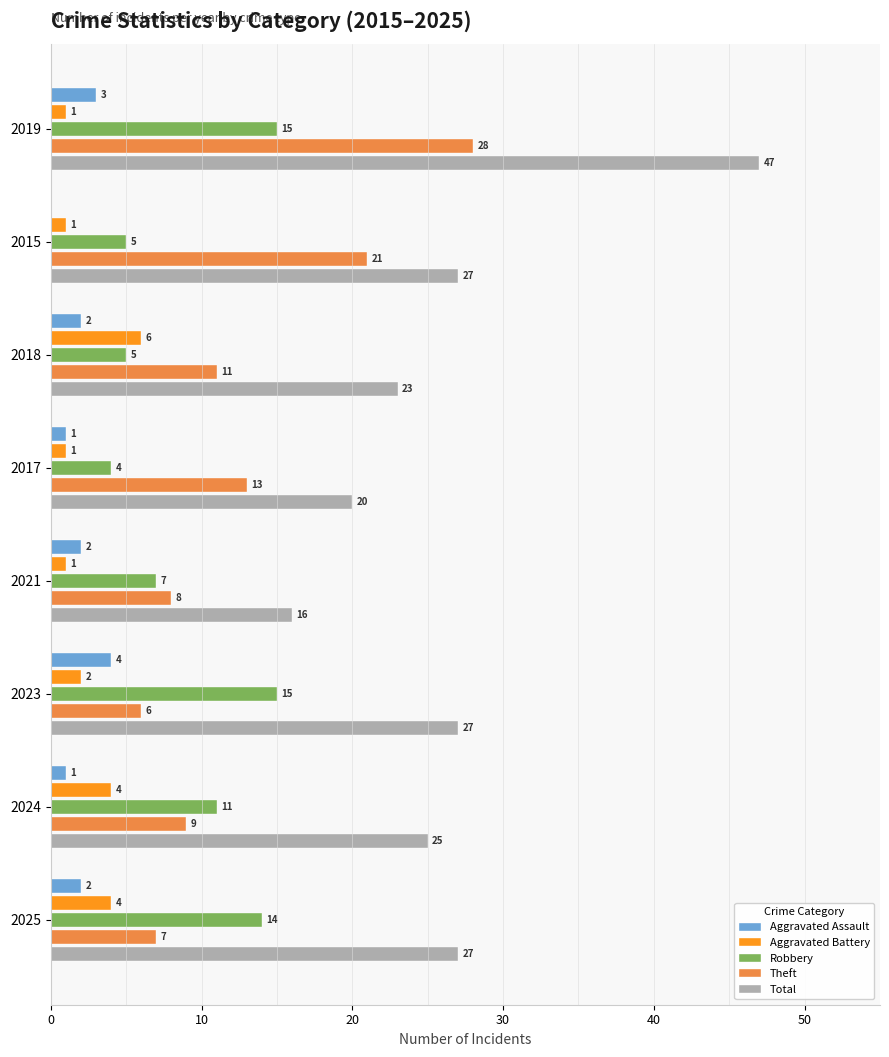

What value does the Total series have at 2017, to the nearest 5?

20